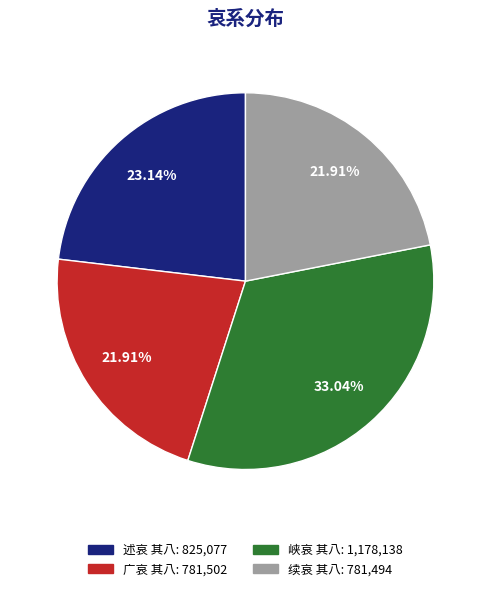

How many segments does this pie chart have?

4